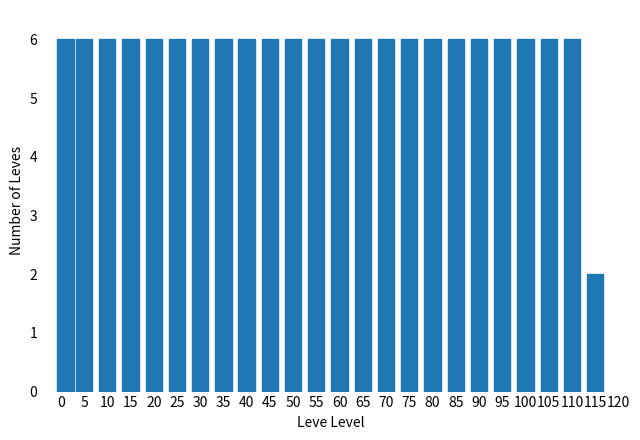

Reading right to left, transcribe all the data shown in this chart.

115=2	110=6	105=6	100=6	95=6	90=6	85=6	80=6	75=6	70=6	65=6	60=6	55=6	50=6	45=6	40=6	35=6	30=6	25=6	20=6	15=6	10=6	5=6	0=6